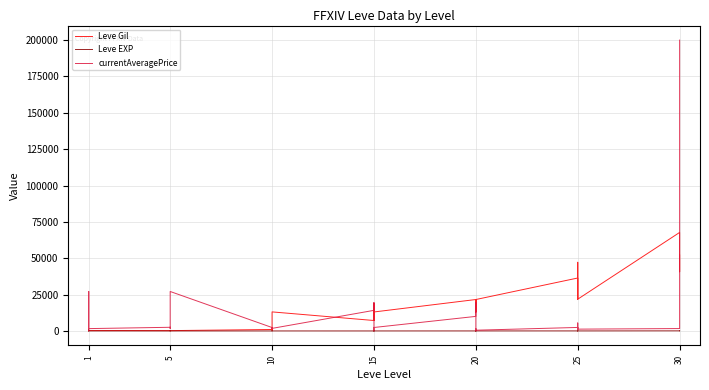

What is the difference between the second highest and minimum values in the Leve Gil series?

52110